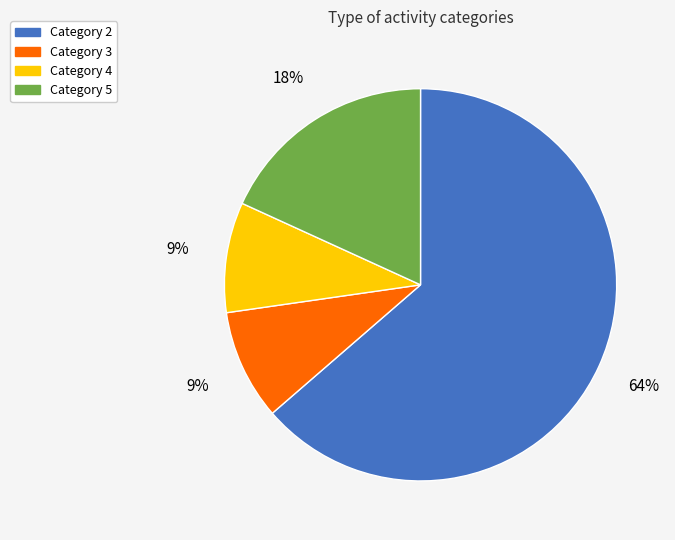

Which category accounts for the majority?

Category 2